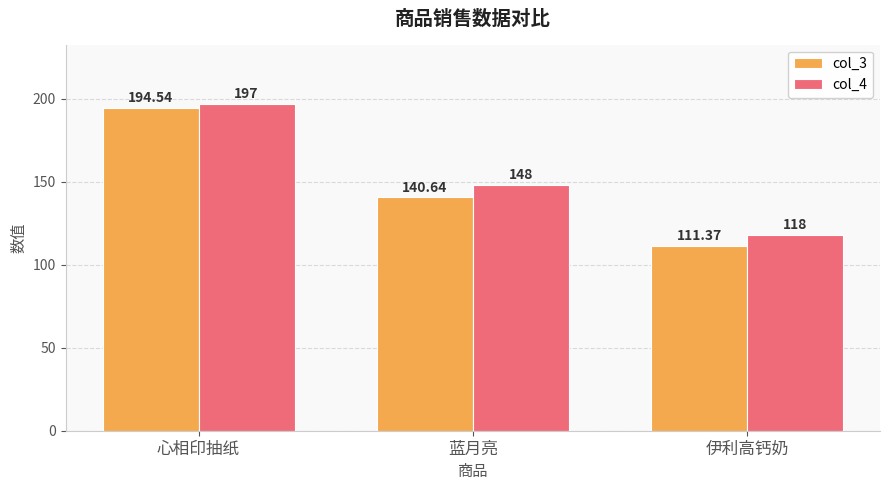

How many groups of bars are there?

3